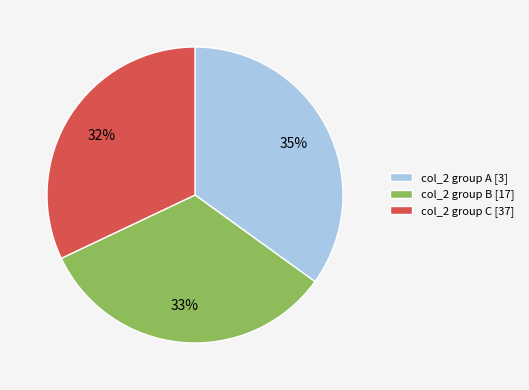

To the nearest percent, what is the difference between the col_2 group B [17] and col_2 group C [37] slice percentages?

1%